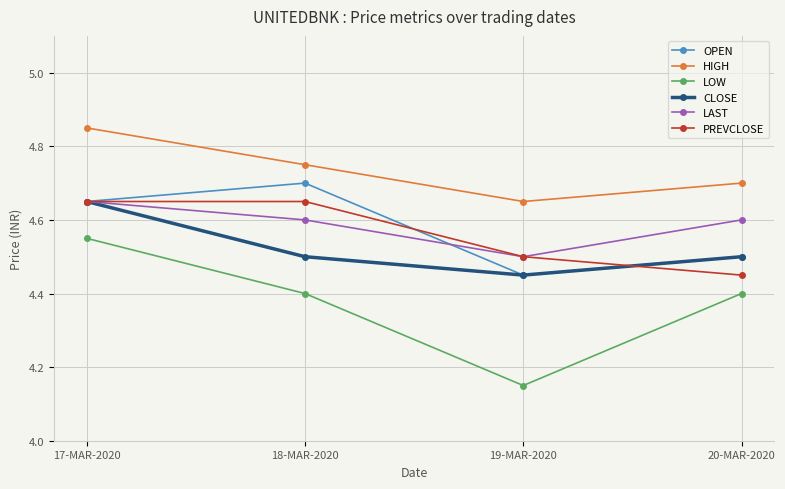

At which category does the chart reach its peak across all series?

17-MAR-2020